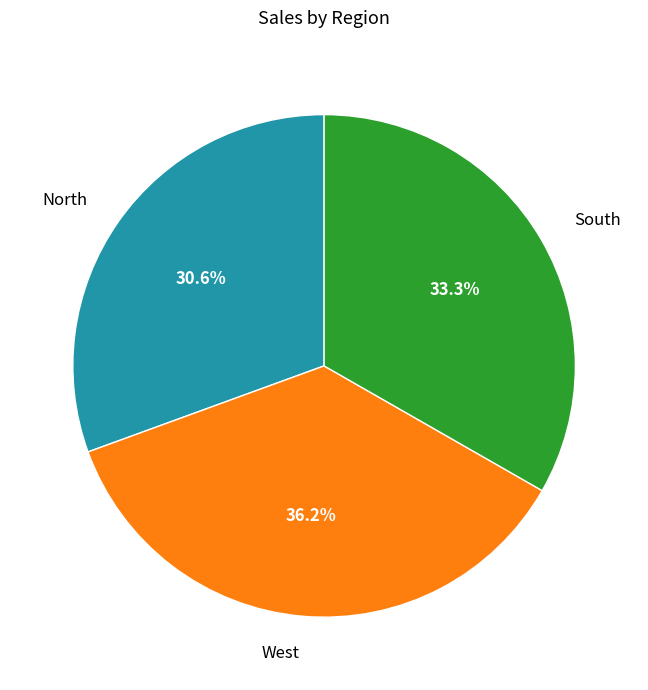

Rank the categories by value from lowest to highest.

North, South, West